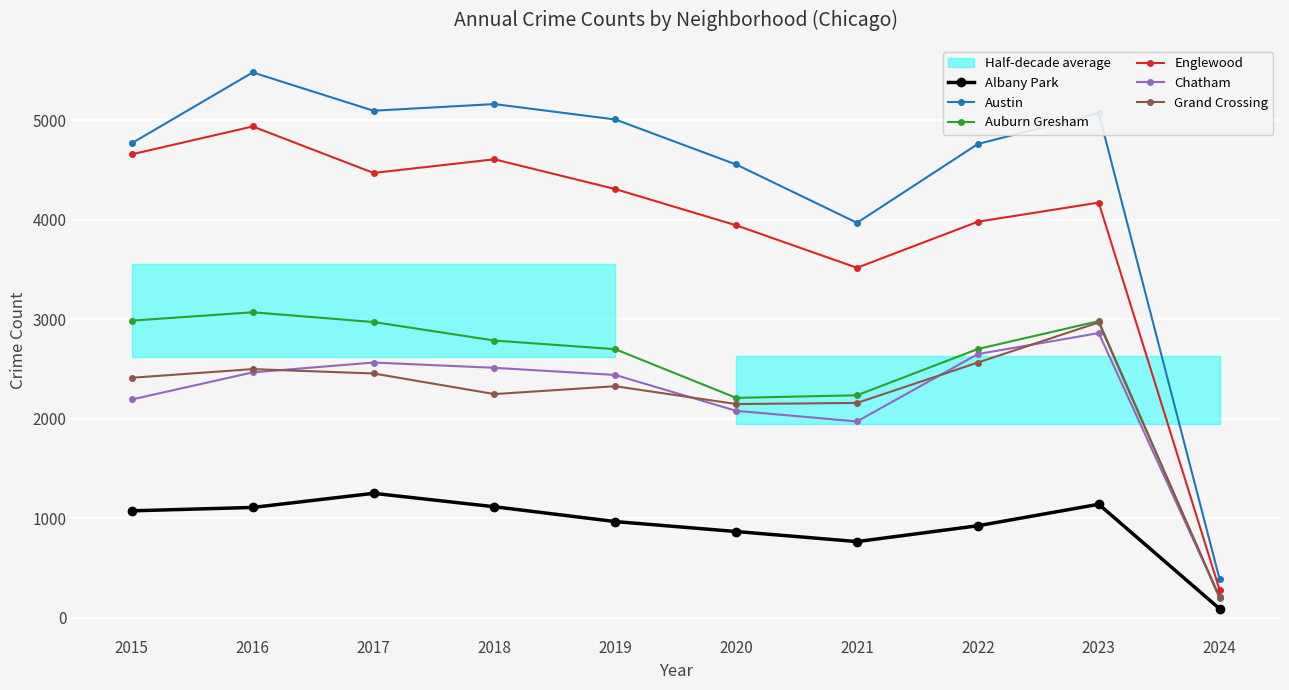

True or false: Grand Crossing and Albany Park intersect in this chart.

False